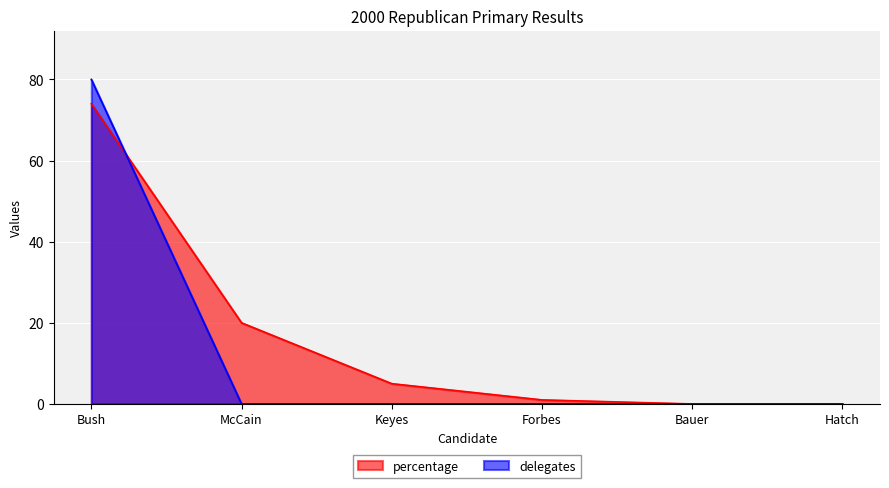

Which has a higher value, Bush or Hatch?

Bush